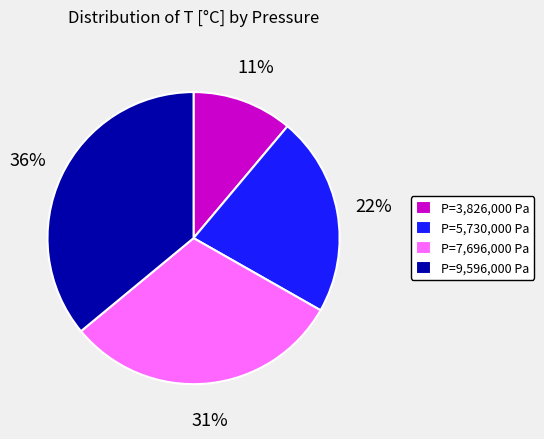

Rank the categories by value from highest to lowest.

P=9,596,000 Pa, P=7,696,000 Pa, P=5,730,000 Pa, P=3,826,000 Pa